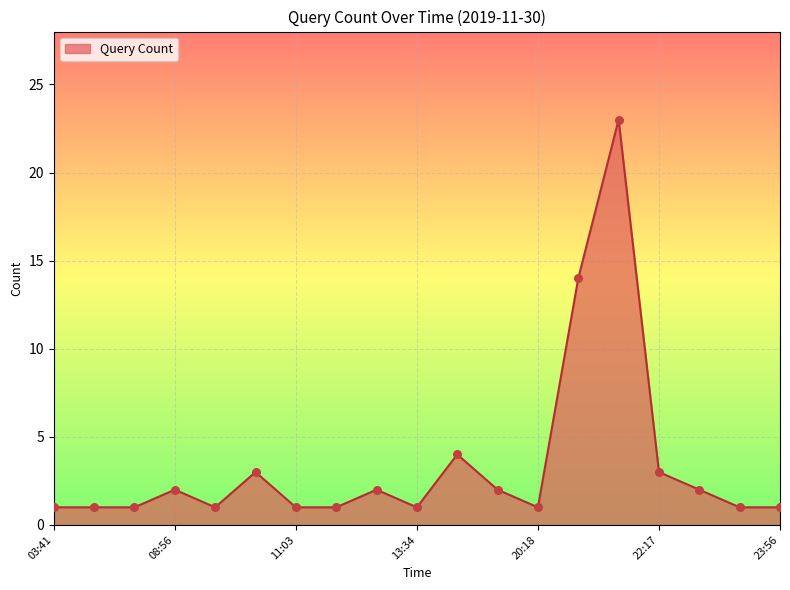

What is the maximum value shown in the chart?

23